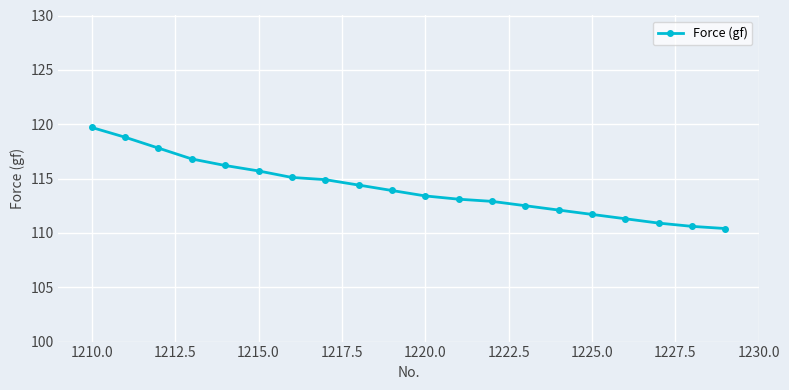

What is the difference between the second highest and second lowest values?

8.2